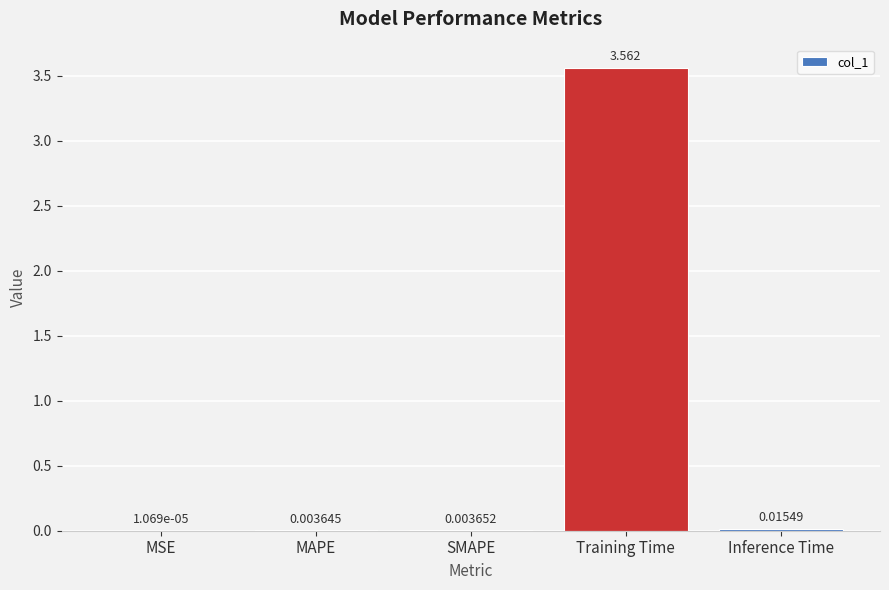

Which has a higher value, Training Time or MAPE?

Training Time